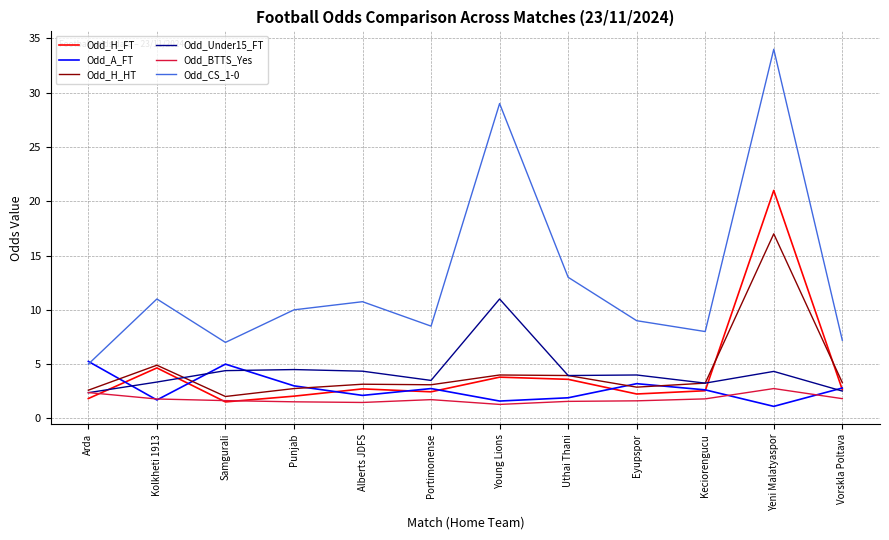

At Yeni Malatyaspor, list the series in order from smallest to largest.

Odd_A_FT, Odd_BTTS_Yes, Odd_Under15_FT, Odd_H_HT, Odd_H_FT, Odd_CS_1-0